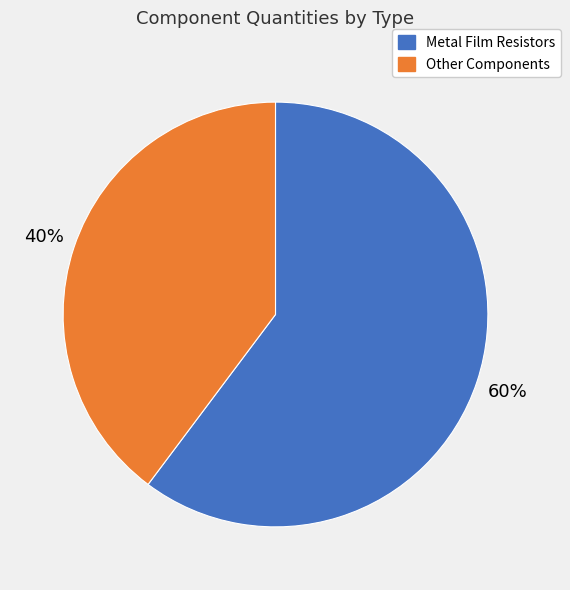

To the nearest percent, what is the difference between the largest and smallest slice percentages?

20%